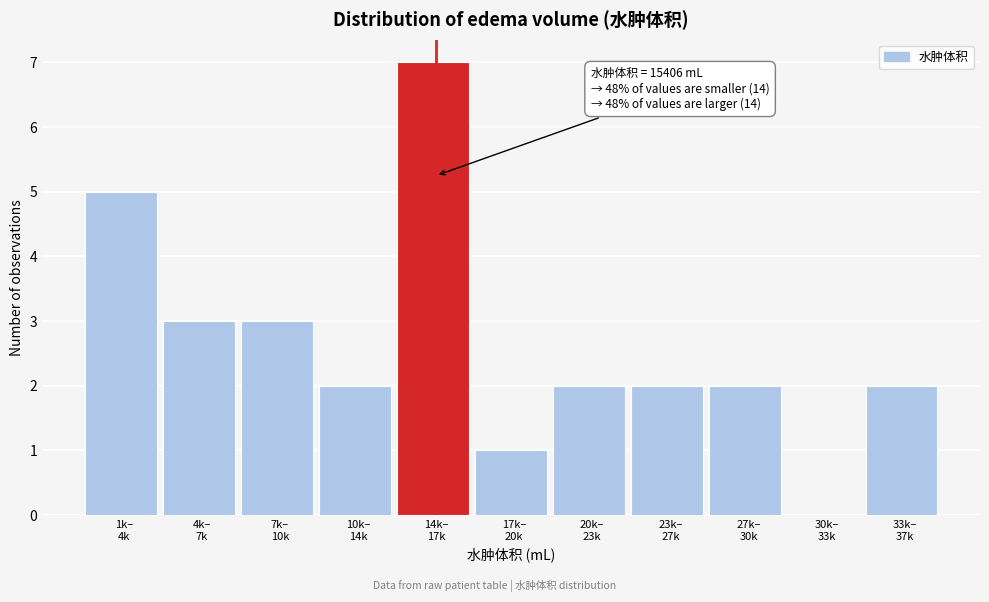

What is the sum of all values?

29